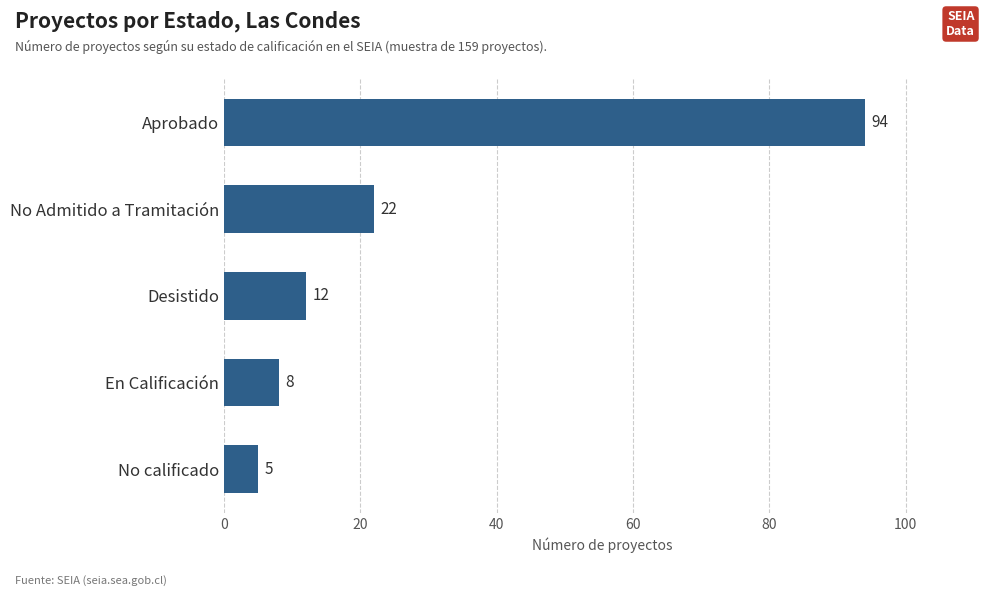

At which category does the chart reach its peak across all series?

Aprobado